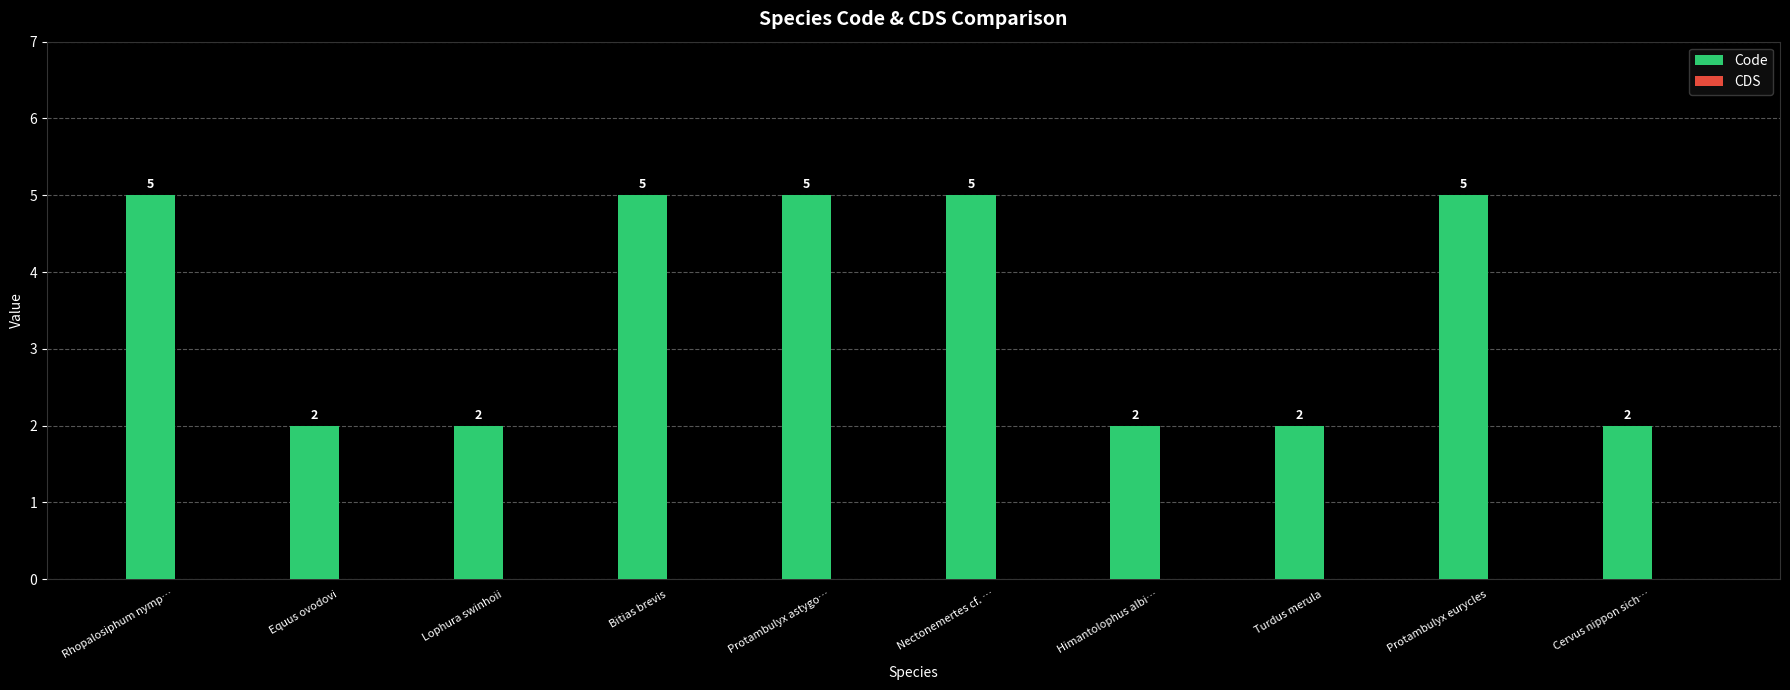

What is the change in value from Rhopalosiphum nymp… to Himantolophus albi…?

-3